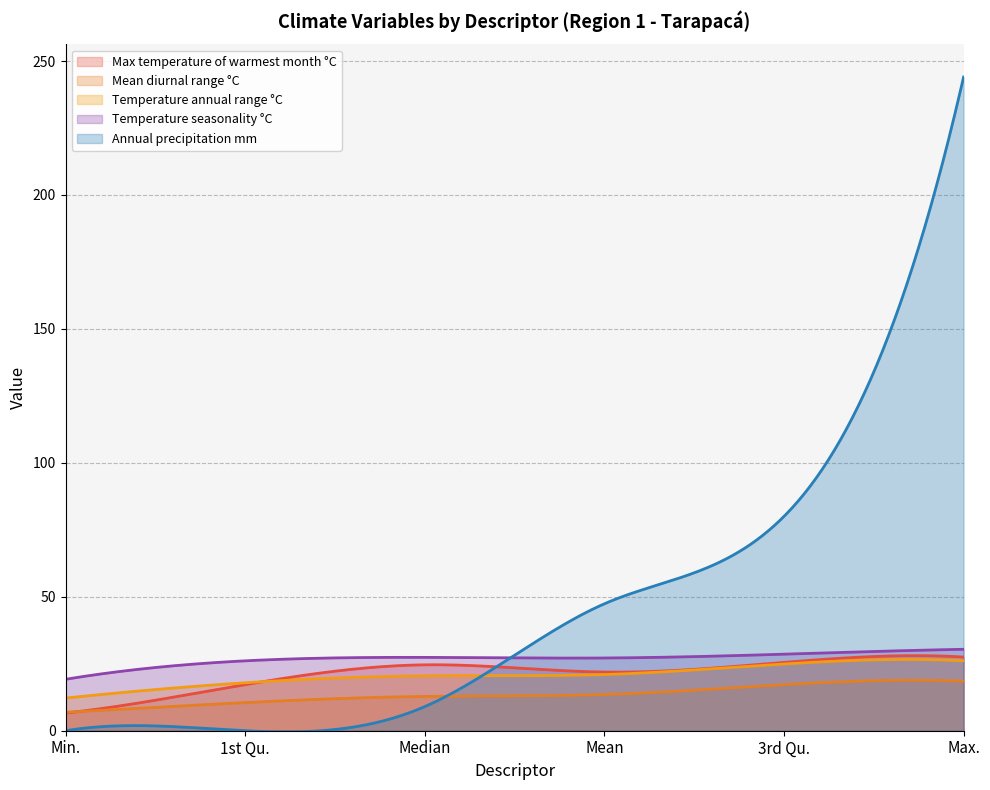

What is the sum of all Temperature annual range °C values?

6254.9